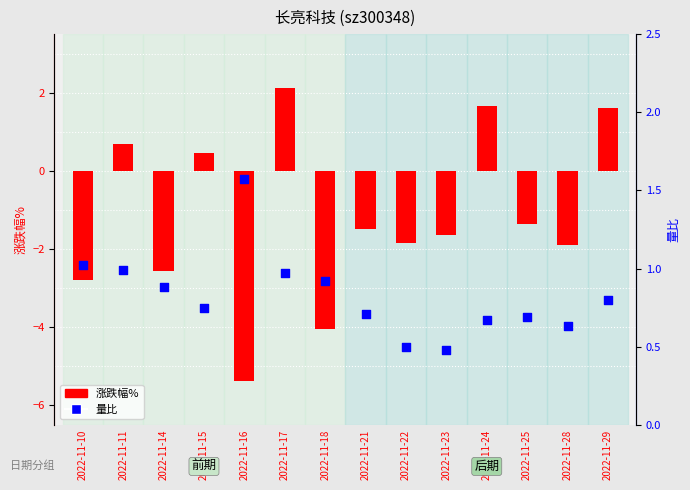

At how many categories does at least one series exceed -3?

14